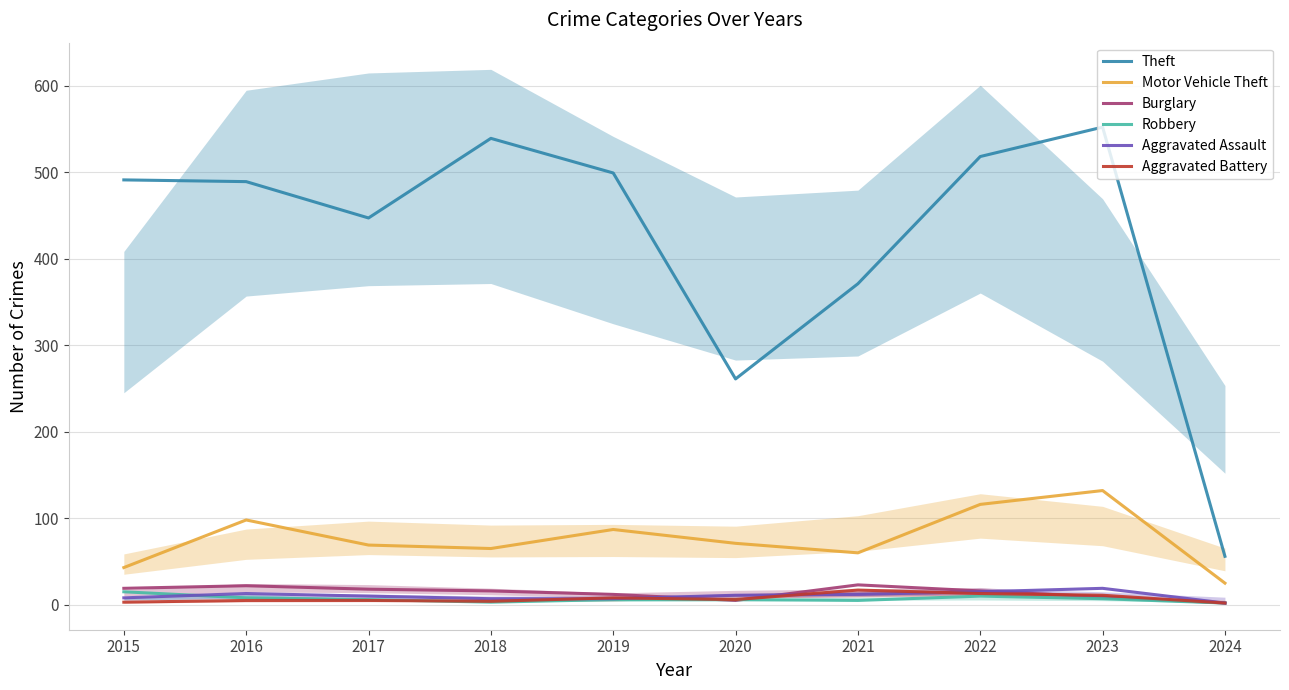

What is the maximum value for Burglary?

23